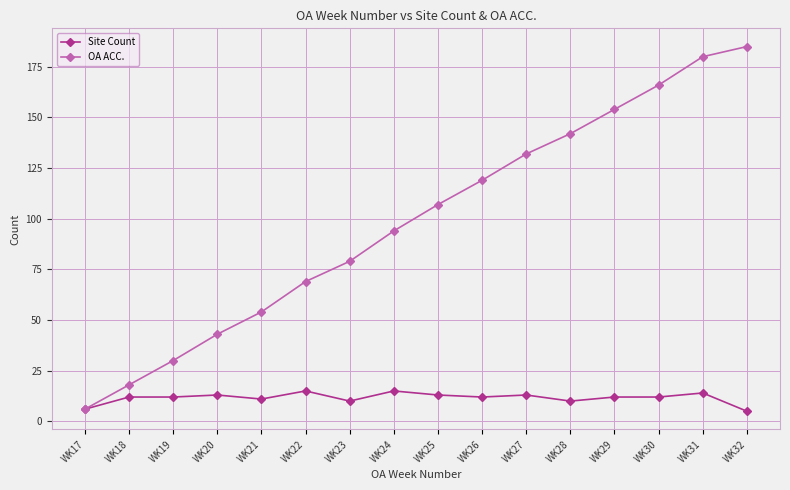

What is the difference between the maximum and minimum values in the Site Count series?

10